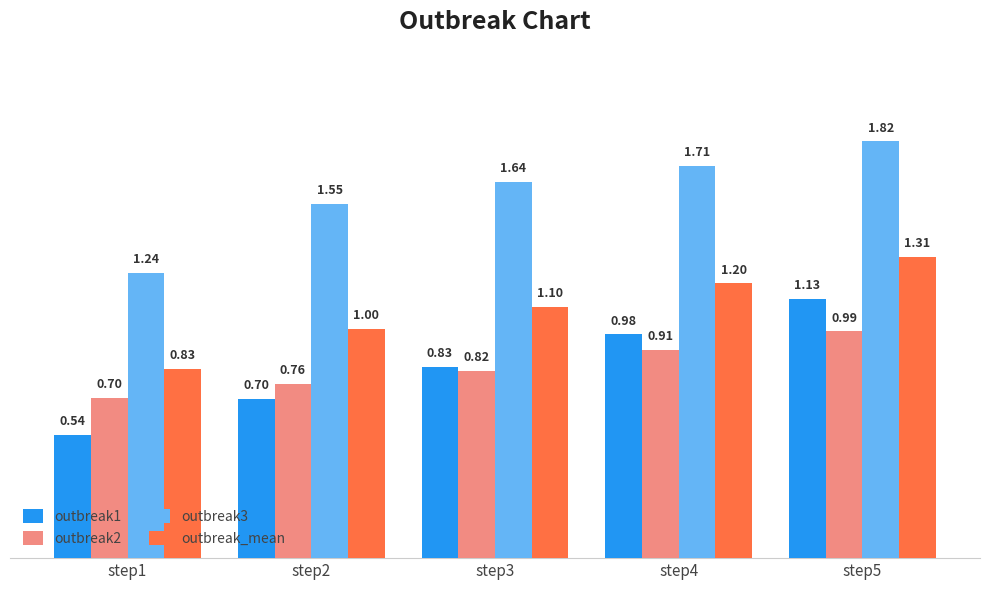

What is the difference between the outbreak2 values at step5 and step1?

0.3